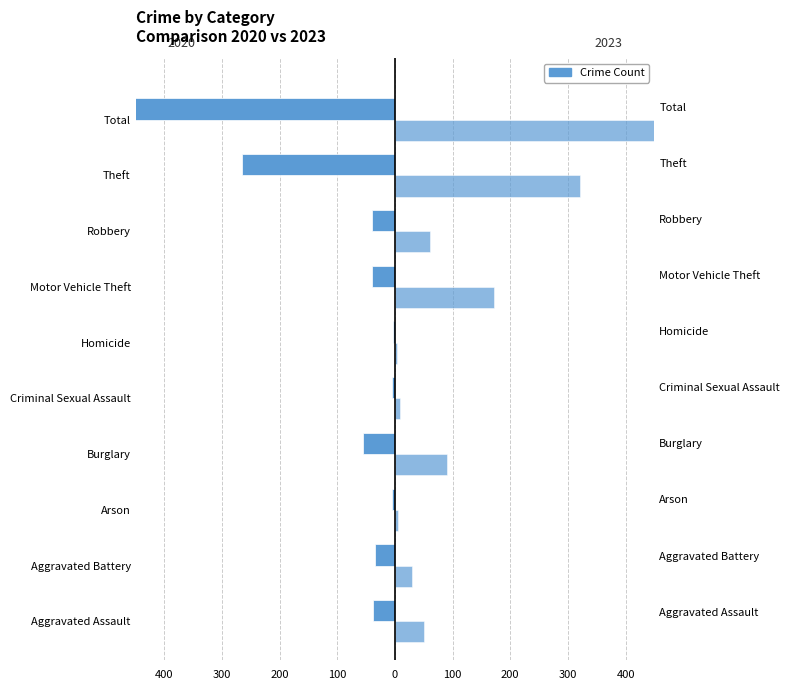

Rank the categories by 2023 value from lowest to highest.

Homicide, Arson, Criminal Sexual Assault, Aggravated Battery, Aggravated Assault, Robbery, Burglary, Motor Vehicle Theft, Theft, Total